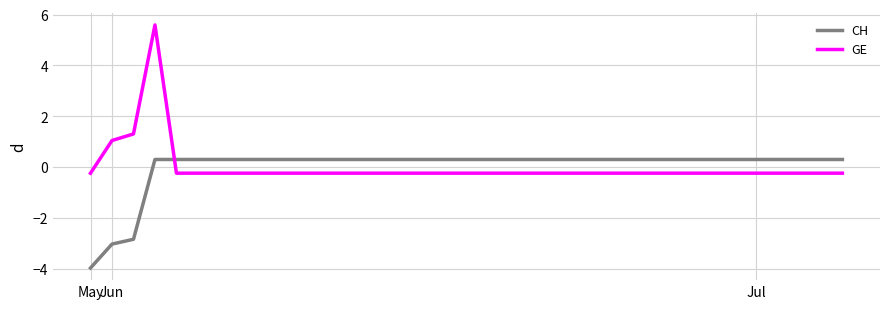

What is the maximum value for CH?

0.3